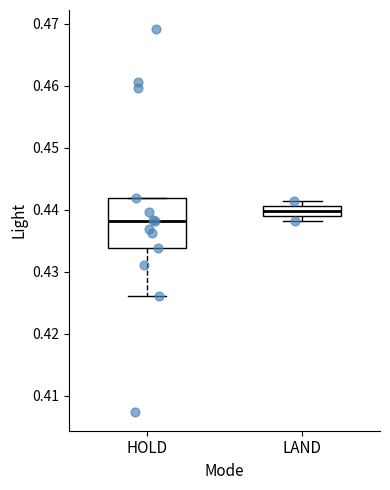

Which box's median line is the highest?

LAND